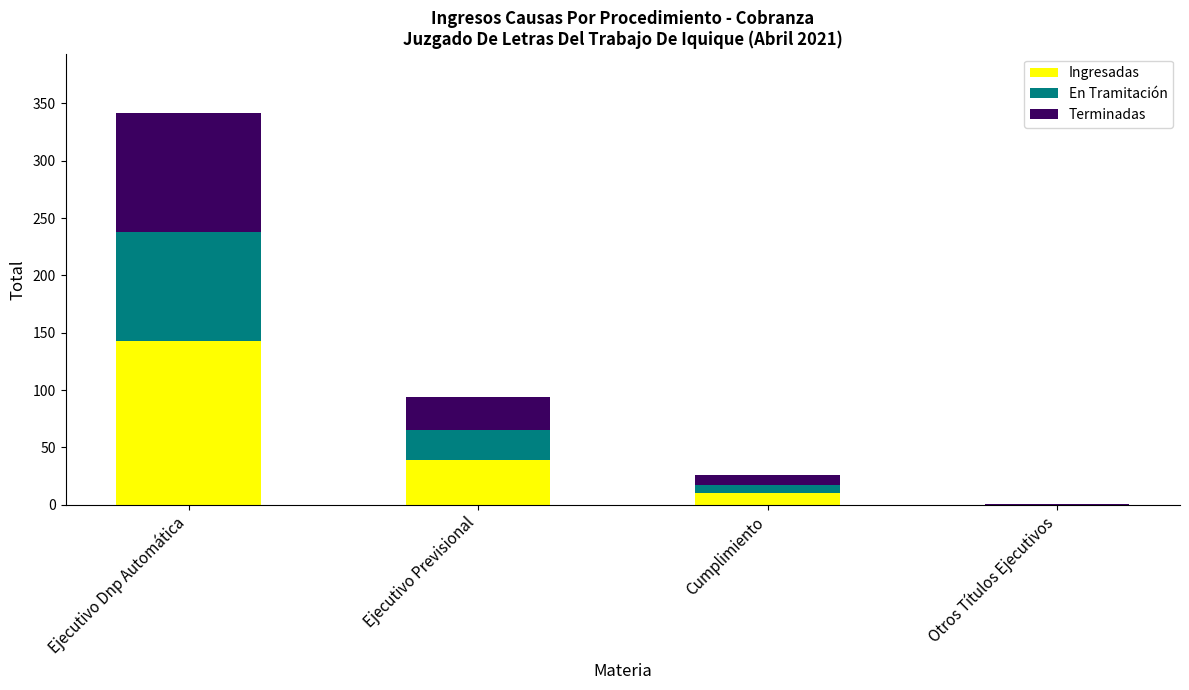

At which label does Ingresadas reach its peak?

Ejecutivo Dnp Automática